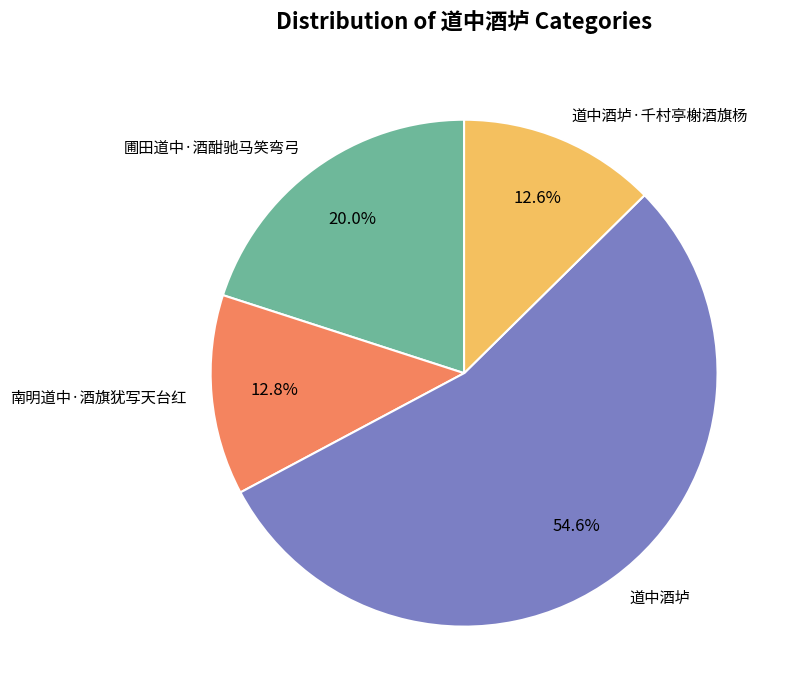

How many slices are in this pie chart?

4